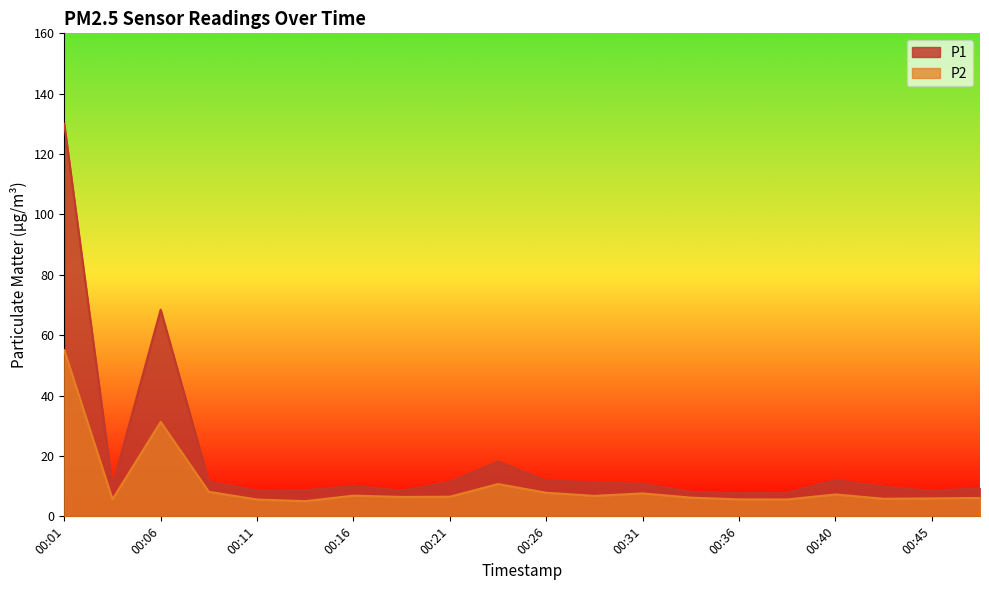

What is the value of the P2 point at the 17th from the left?

7.2